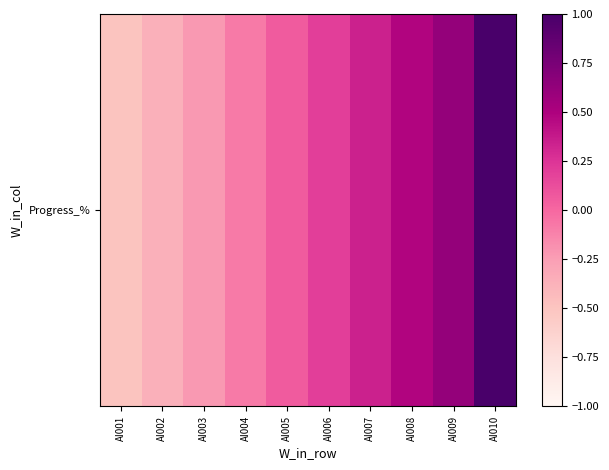

At which category does the chart reach its peak across all series?

AI010